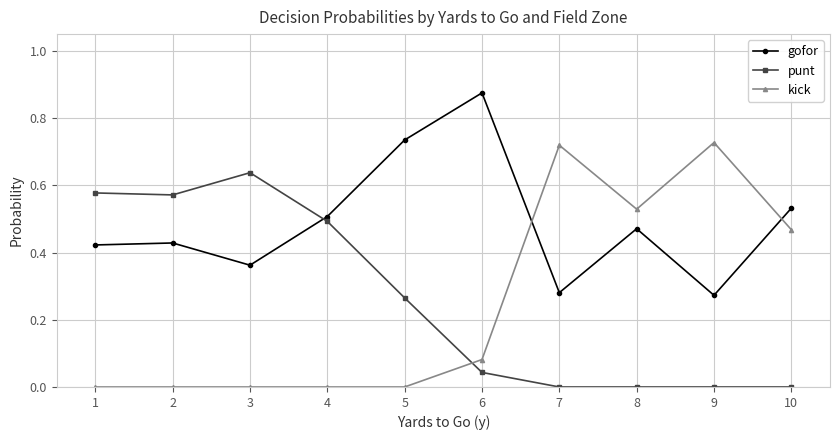

How many lines are shown in the chart?

3